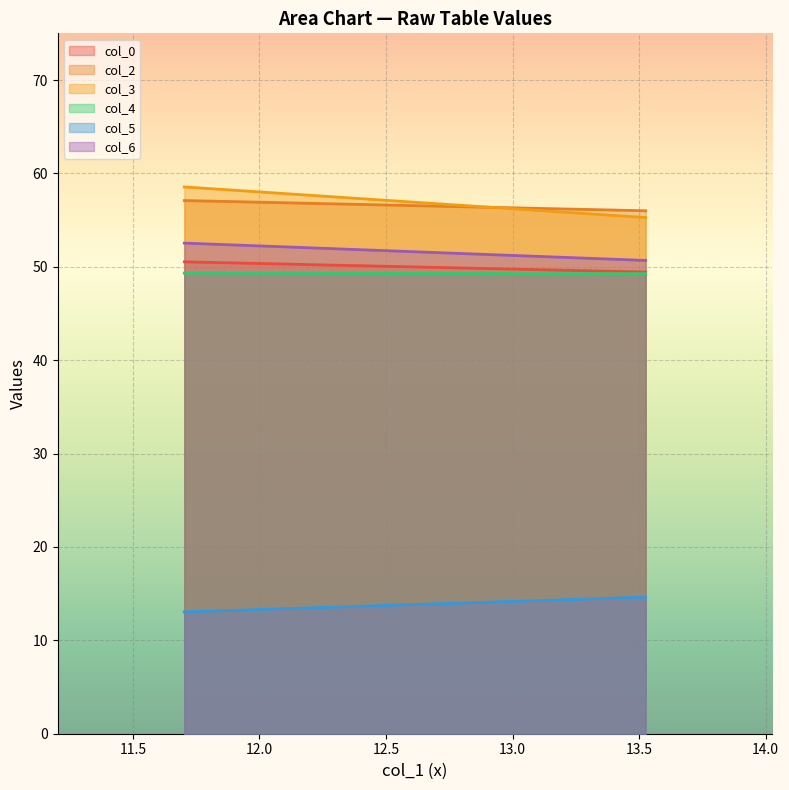

How many lines are shown in the chart?

6